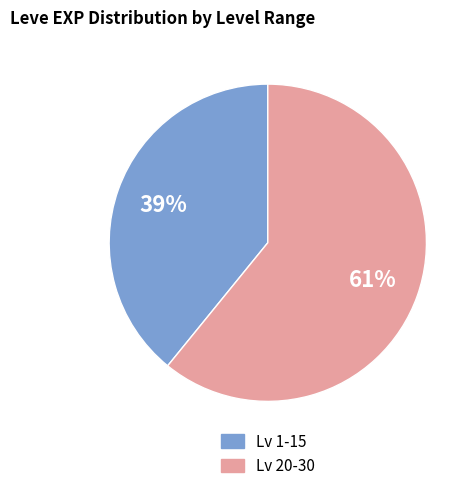

How many segments does this pie chart have?

2